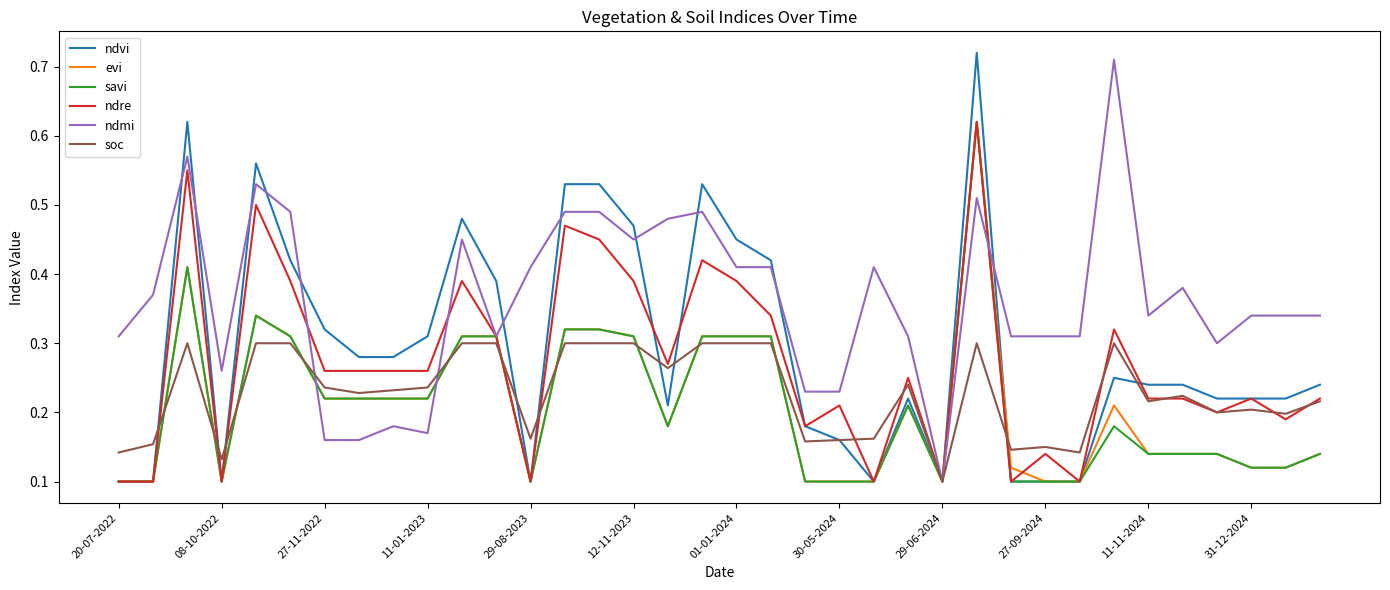

Which series has the largest total across all categories?

ndmi